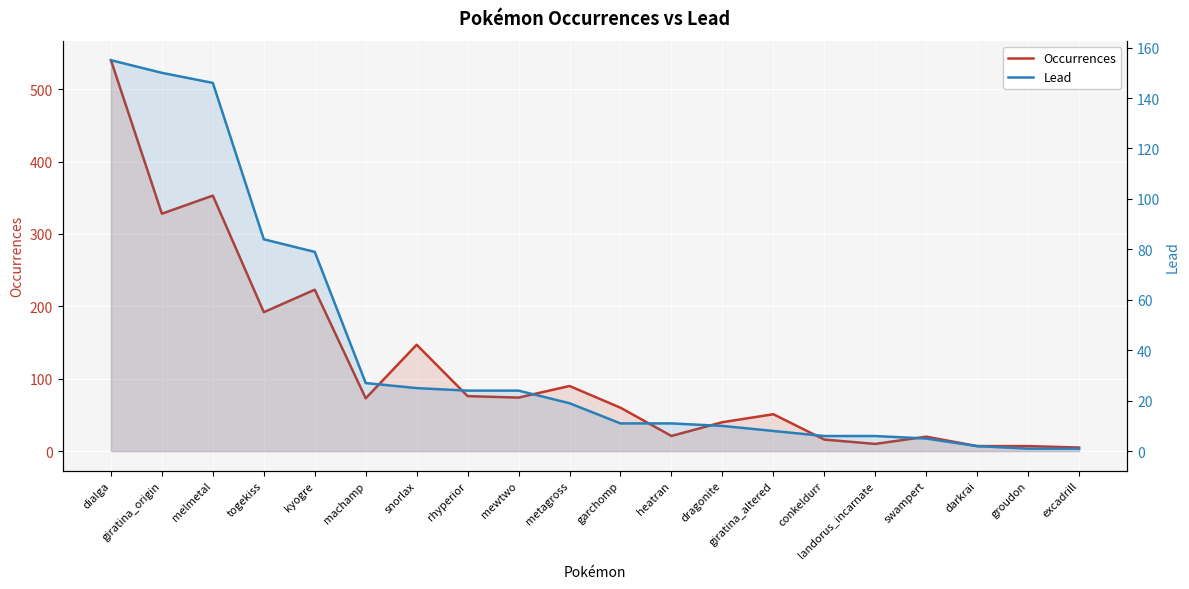

Reading left to right, extract all data points from this chart.

Occurrences: 540	328	353	192	223	73	147	76	74	90	60	21	40	51	16	10	20	7	7	5
Lead: 155	150	146	84	79	27	25	24	24	19	11	11	10	8	6	6	5	2	1	1